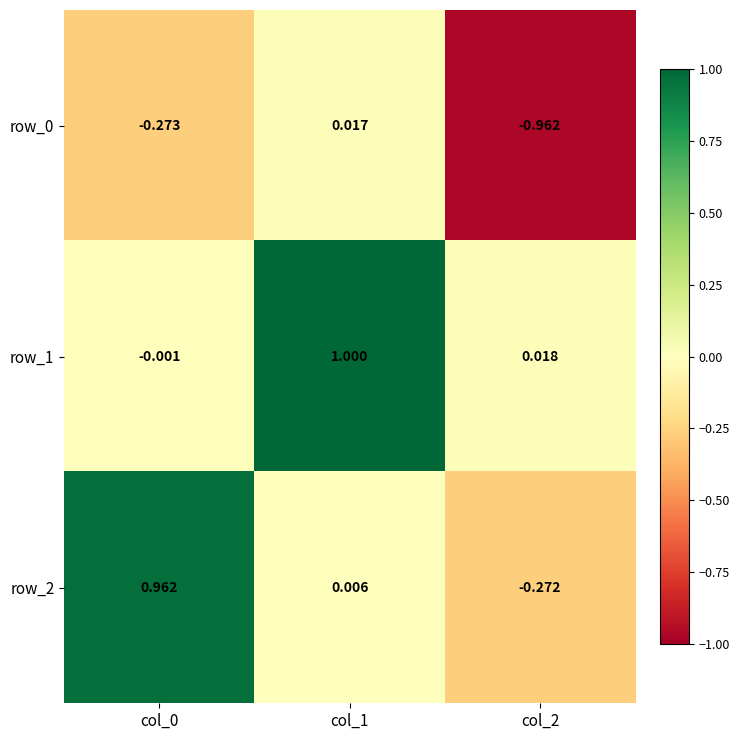

Is the value of row_1 at col_2 greater than the value of row_0 at col_0?

Yes